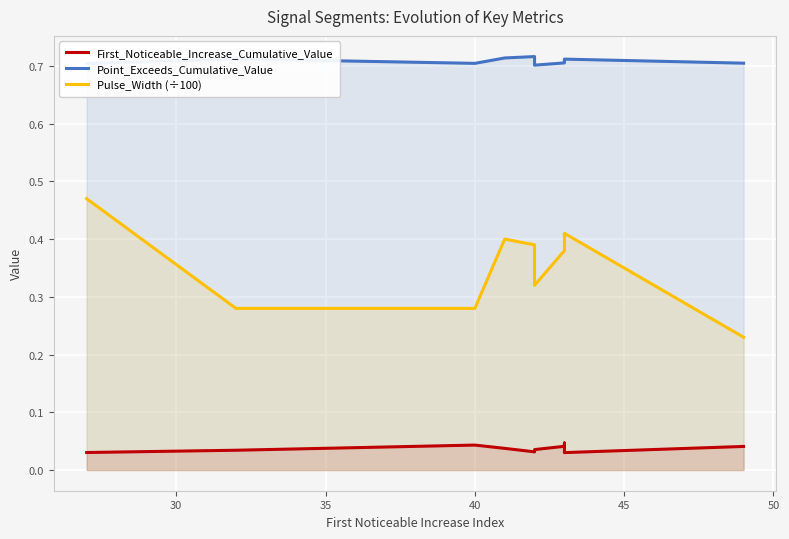

In Point_Exceeds_Cumulative_Value, how many points are lower than both neighbors (excluding endpoints)?

2